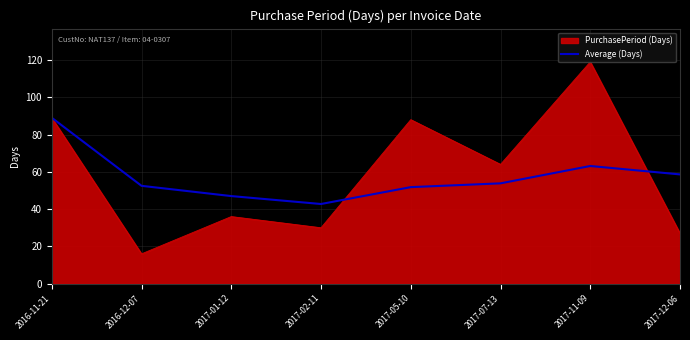

What position from the left is 2017-07-13?

6